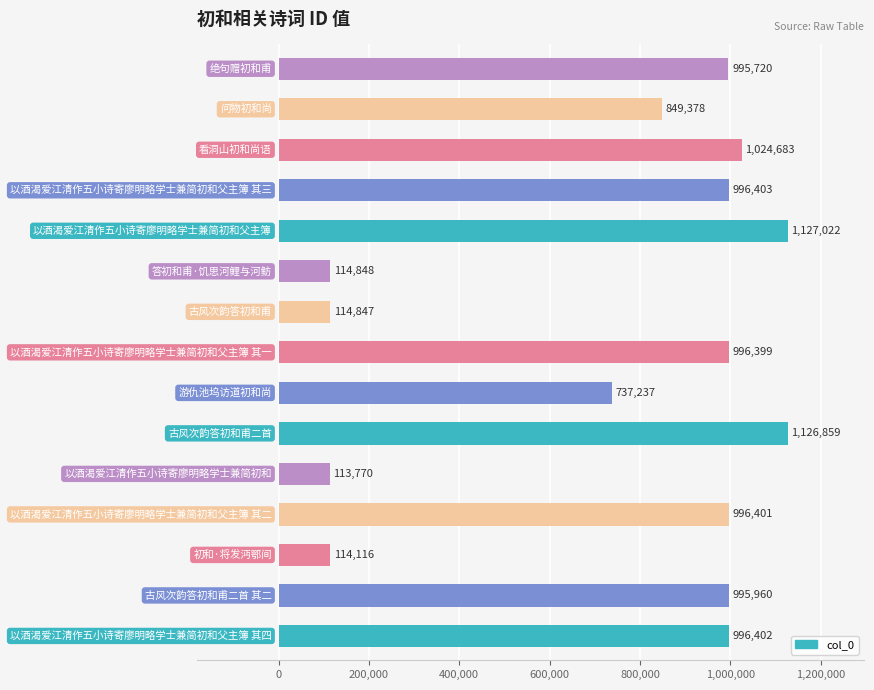

What is the smallest value displayed?

113770